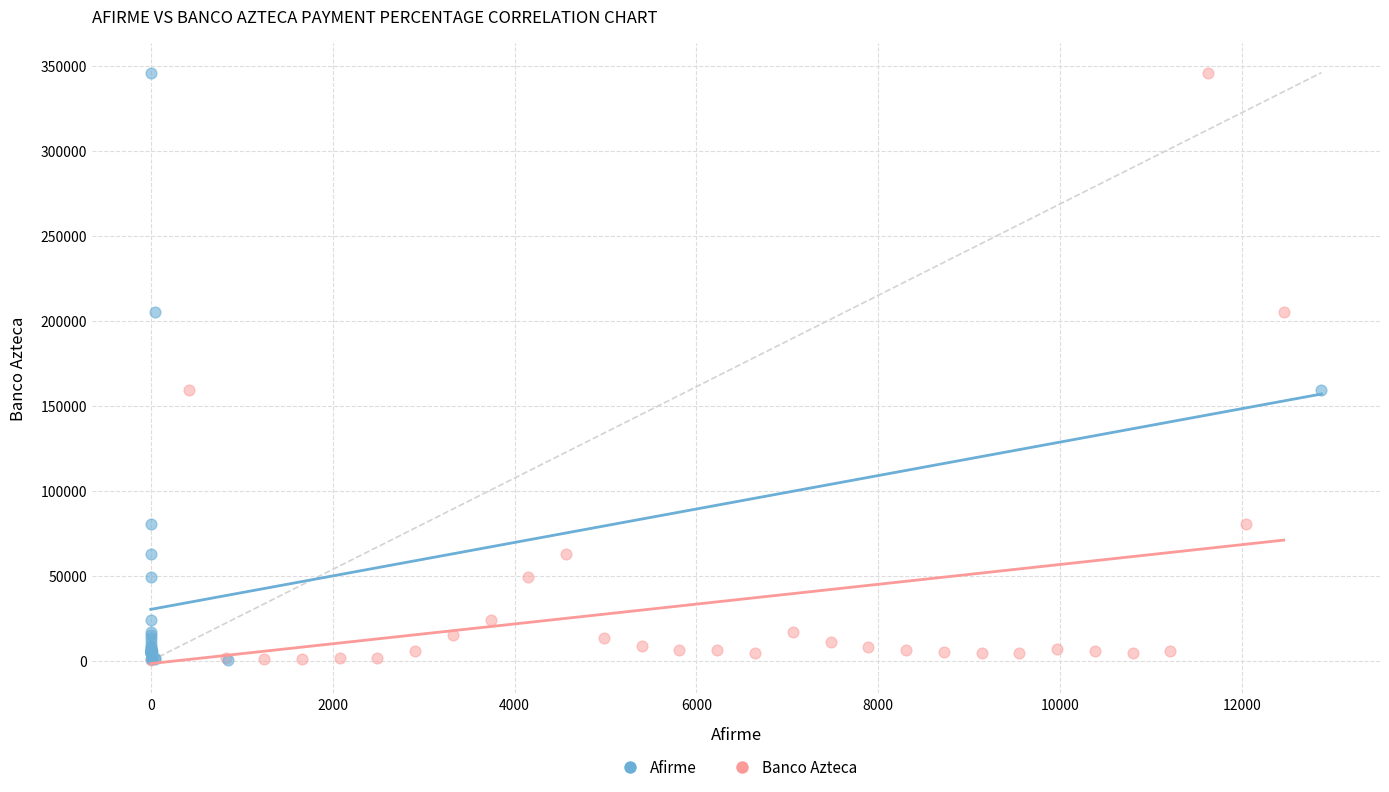

What are all the series names shown in the legend?

Afirme, Banco Azteca